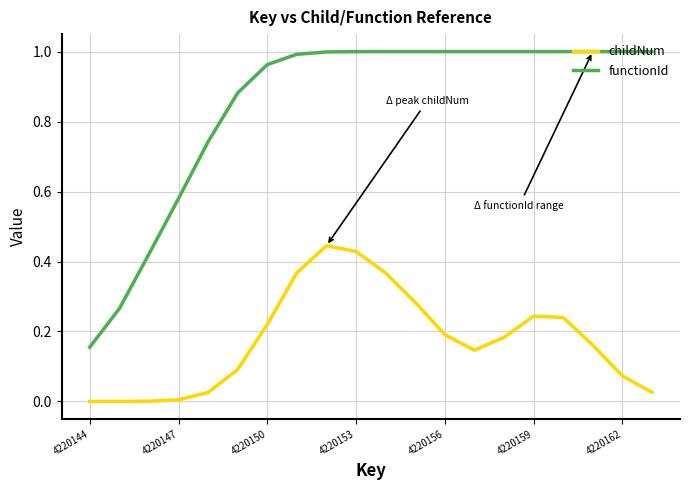

How many distinct data groups are displayed?

2